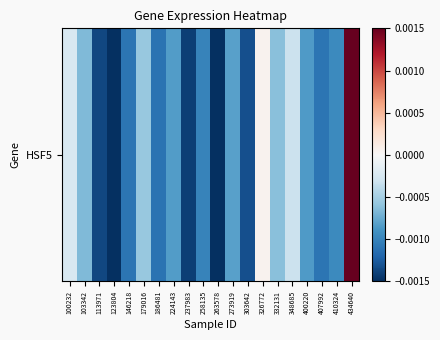

How many categories are shown in the chart?

20